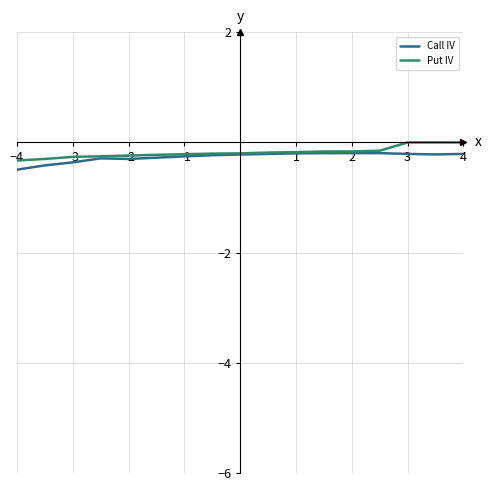

List the series in order of their overall mean, lowest first.

Call IV, Put IV